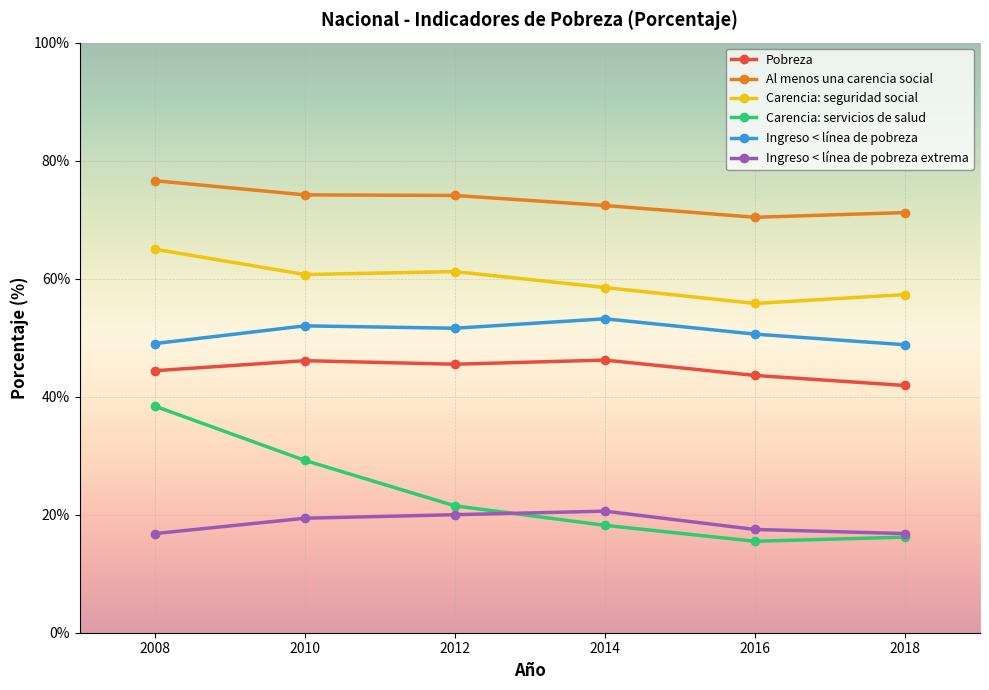

What is the smallest value displayed?

15.5